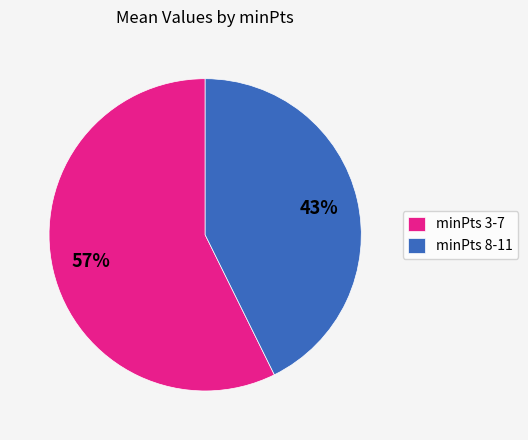

To the nearest percent, what is the average slice percentage?

50%